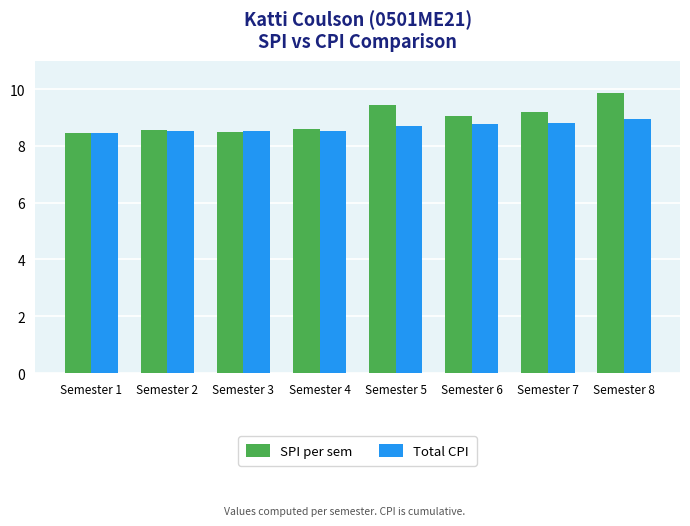

What is the sum of the SPI per sem values at Semester 3 and Semester 6?

17.5